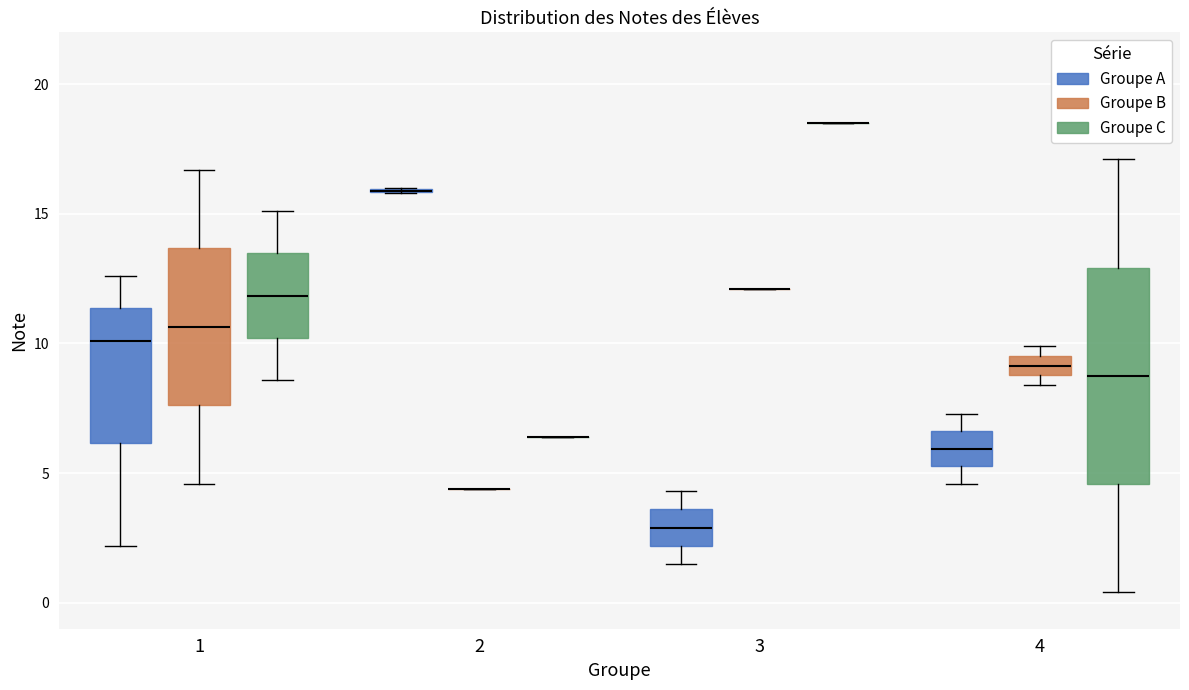

Where is the upper edge of the box for 4 (Groupe A) on the y-axis? The values are not printed on the chart, so give them approximately, as read against the axis.

6.5